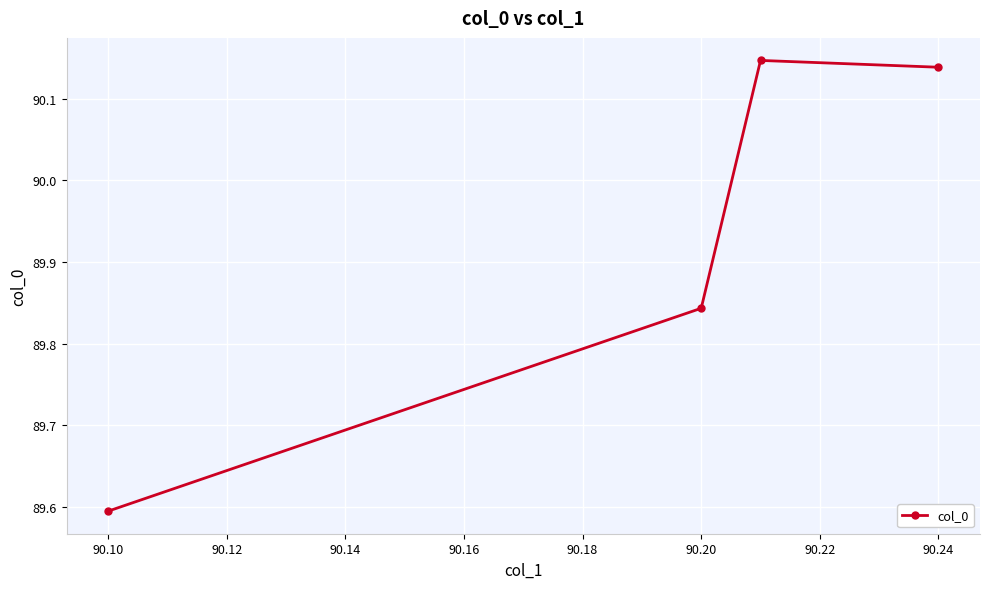

What is the minimum value shown in the chart?

89.6